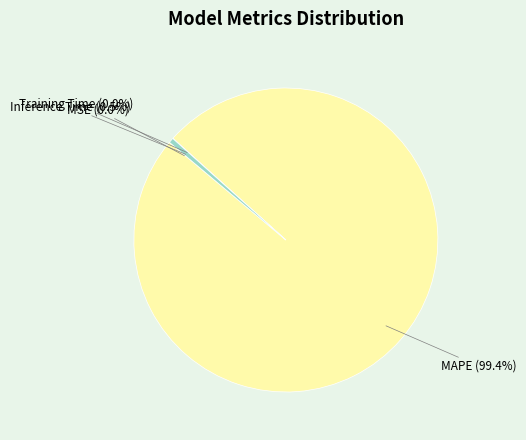

What is the largest slice in the pie chart?

MAPE